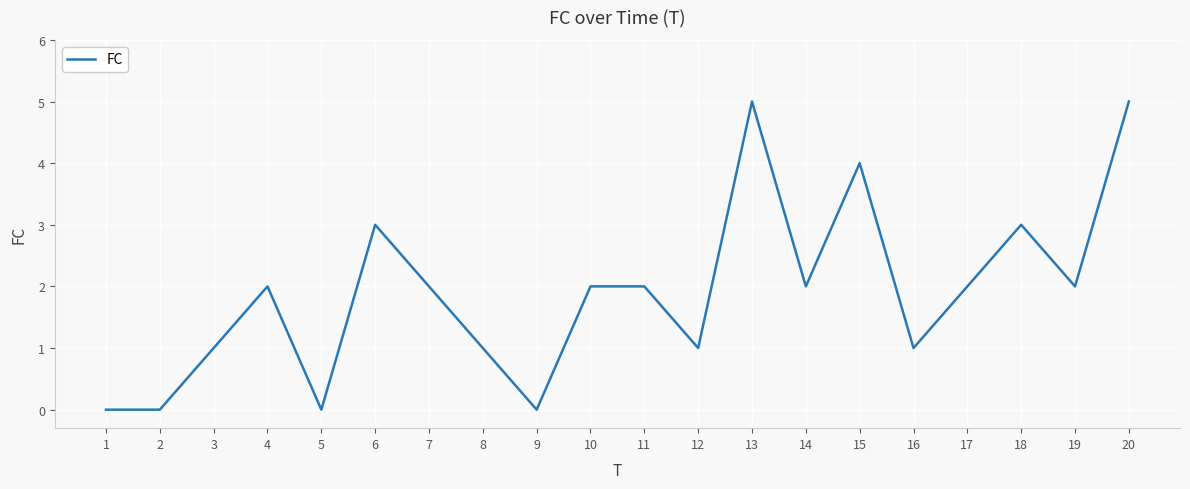

The chart shows a value of 3 at 11. True or false?

False